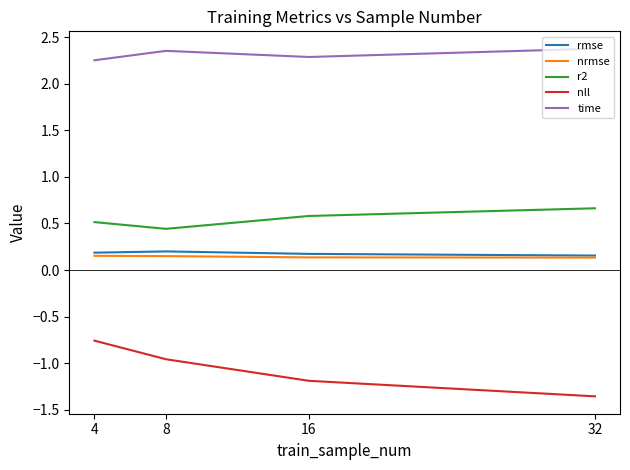

True or false: rmse and nll intersect in this chart.

False